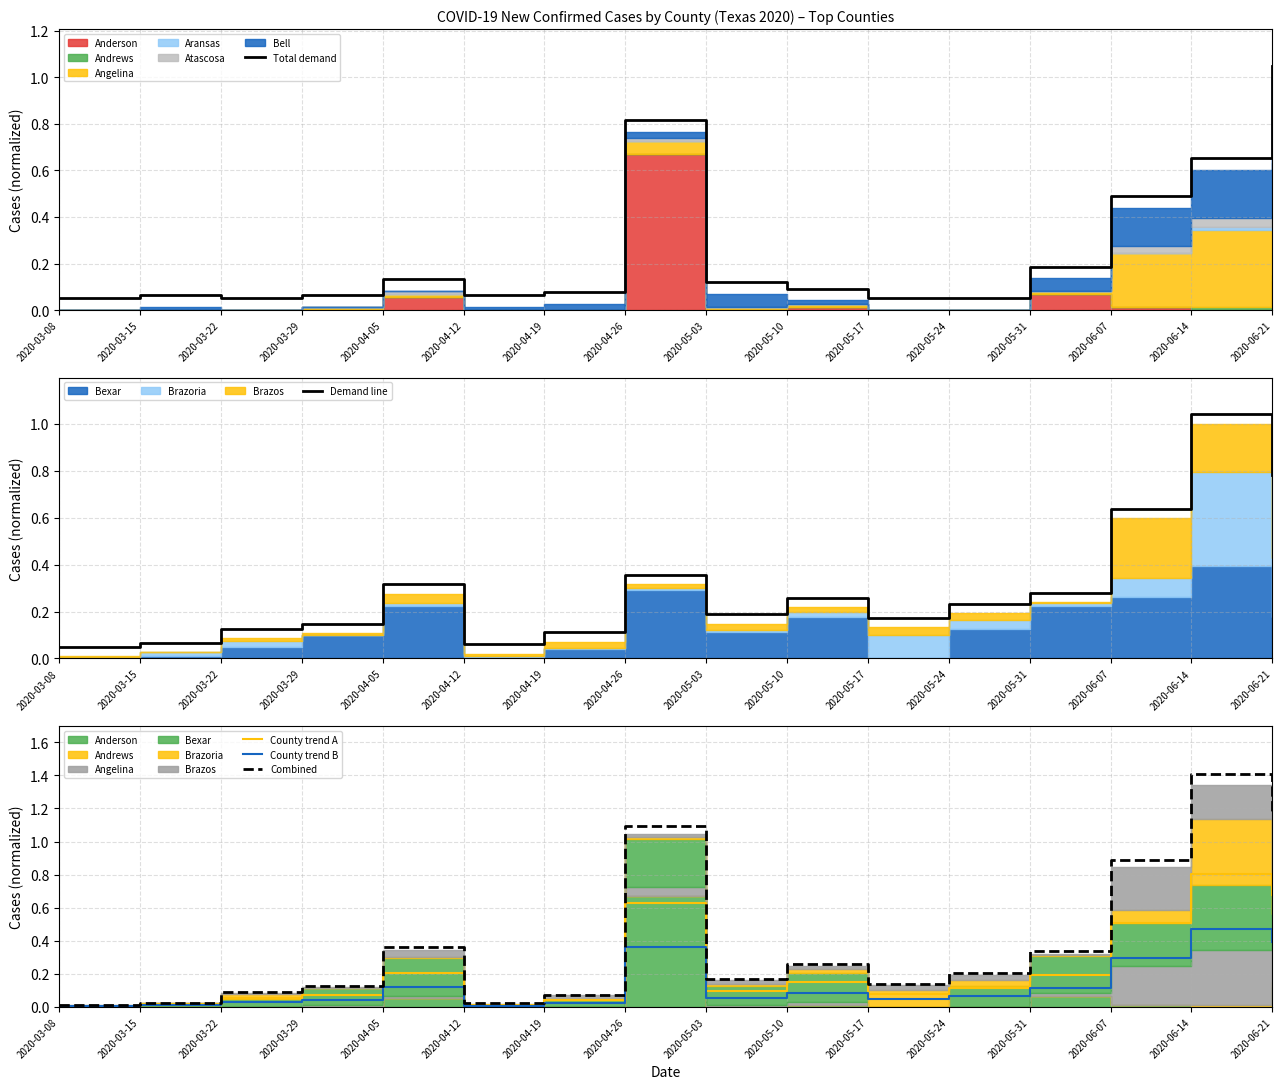

At how many categories does at least one series exceed 0?

16